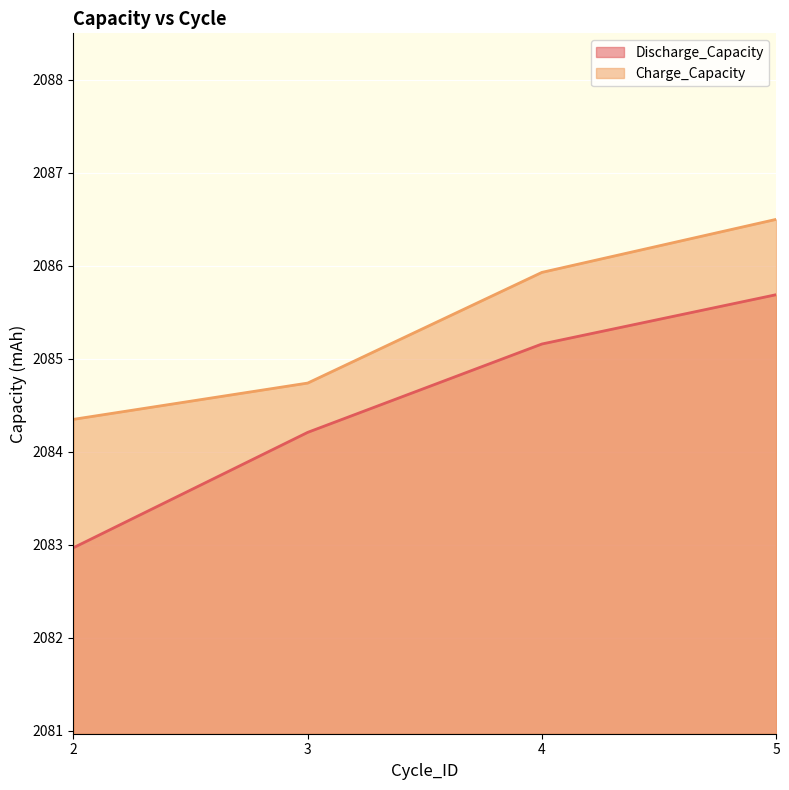

Reading left to right, what are all the values shown in this chart?

Discharge_Capacity: 2=2083.0	3=2084.2	4=2085.2	5=2085.7
Charge_Capacity: 2=2084.3	3=2084.7	4=2085.9	5=2086.5